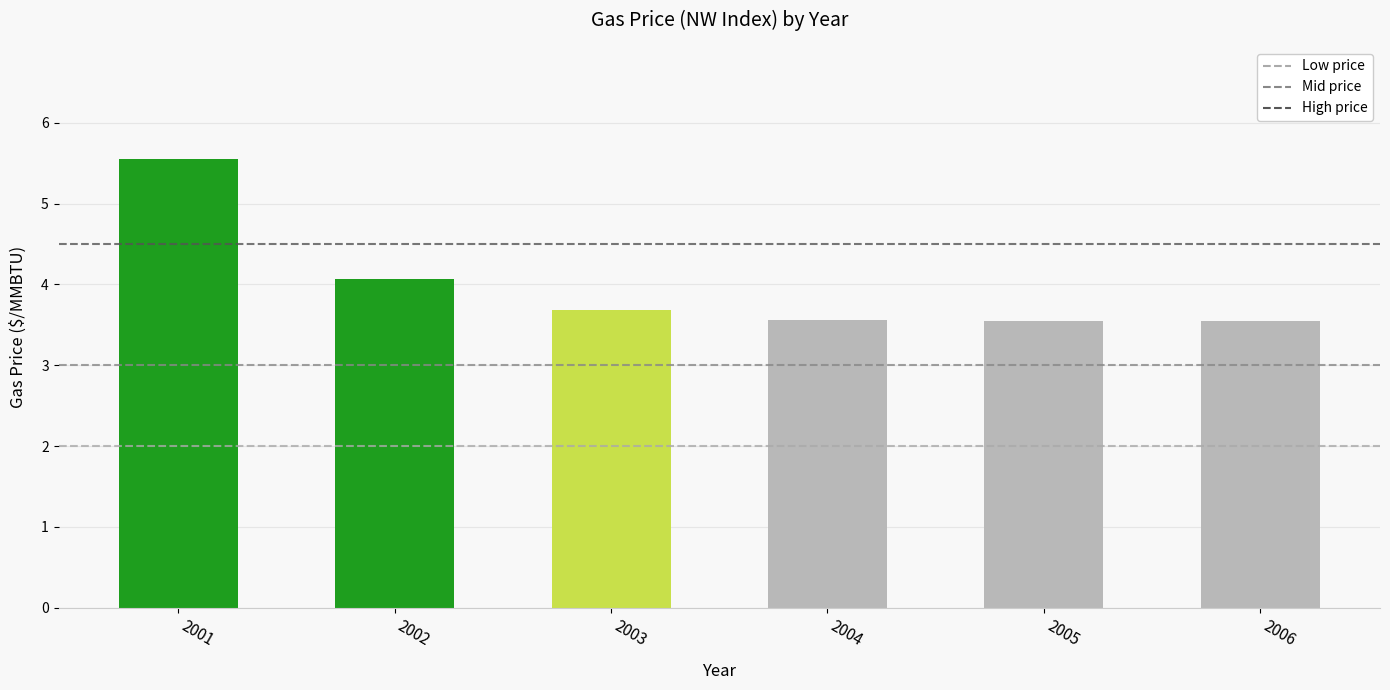

Which category has the highest value across all series?

2001